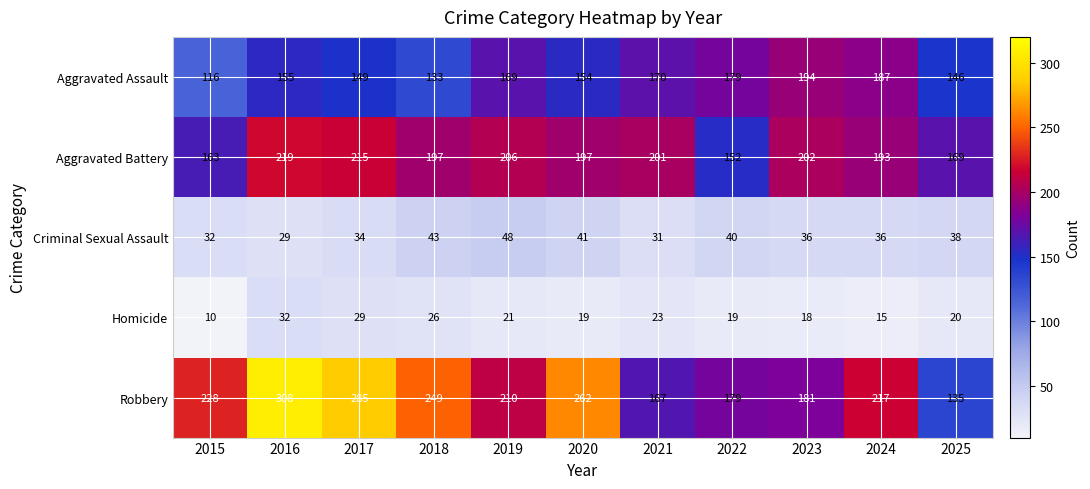

What is the average value of the Aggravated Assault series?

159